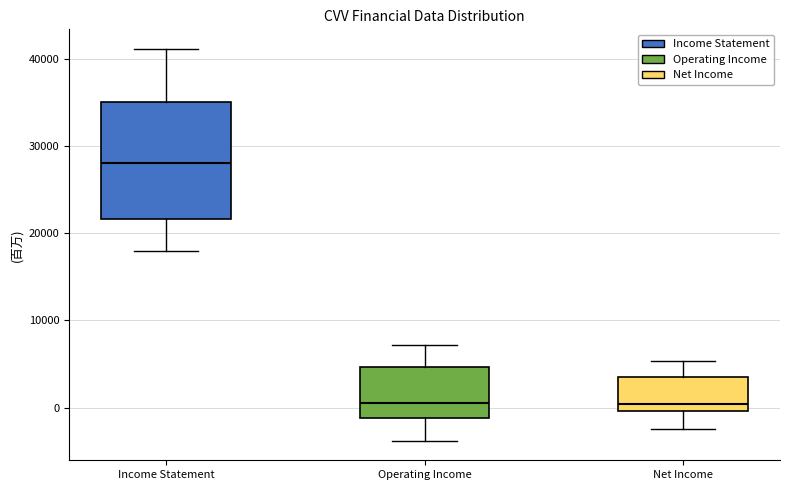

Comparing the boxes themselves (not the whiskers), which one is the tallest?

Income Statement